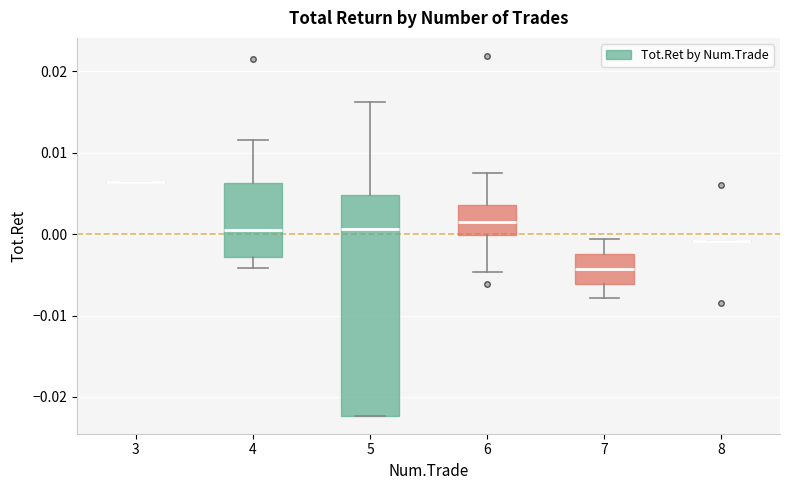

Comparing the boxes themselves (not the whiskers), which one is the tallest?

5